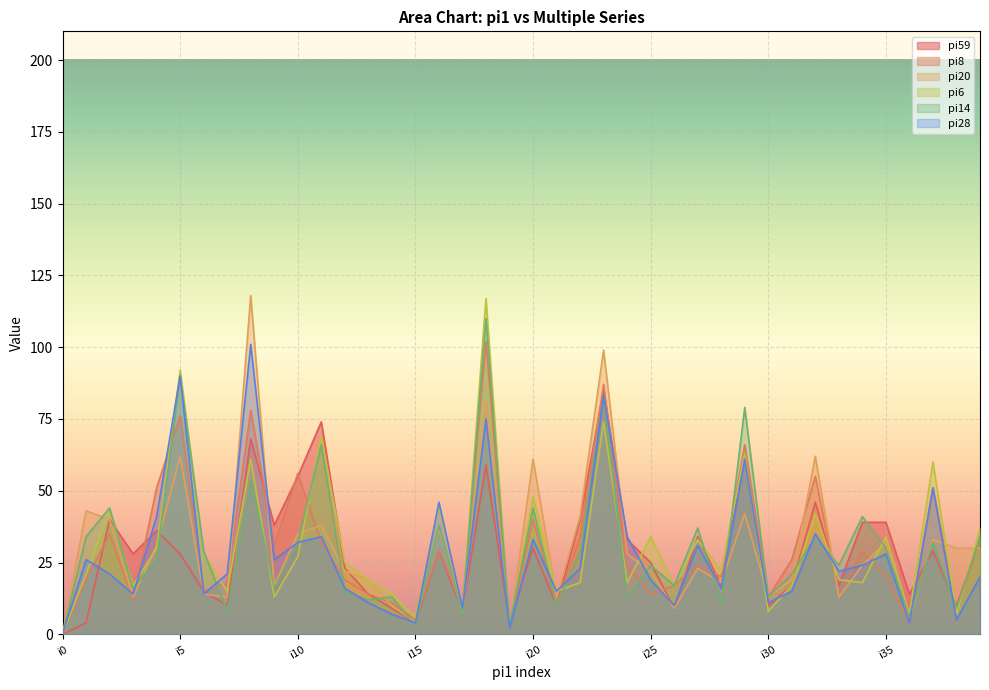

Which series changed the most between i4 and i38?

pi8